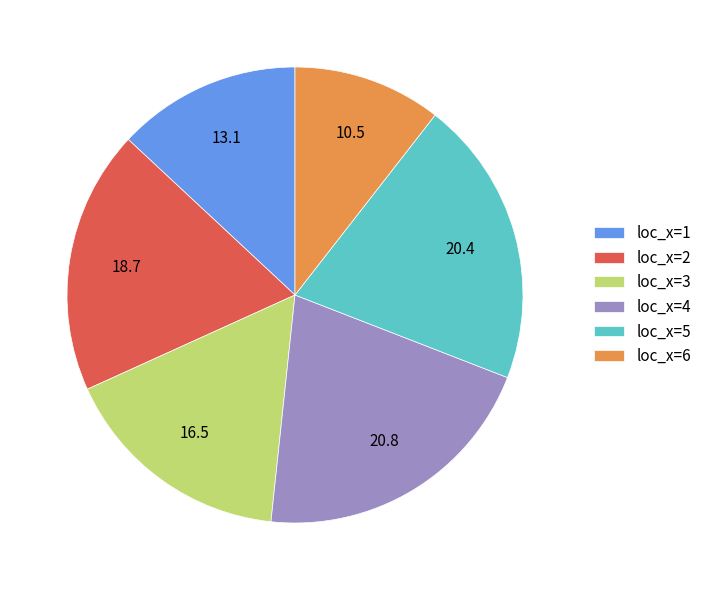

Is it true that loc_x=2 is 19% of the pie?

True